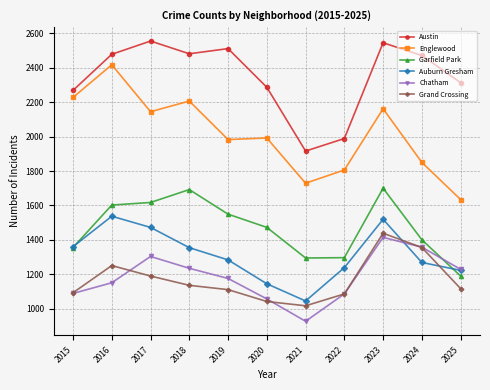

In Garfield Park, how many points are lower than both neighbors (excluding endpoints)?

1